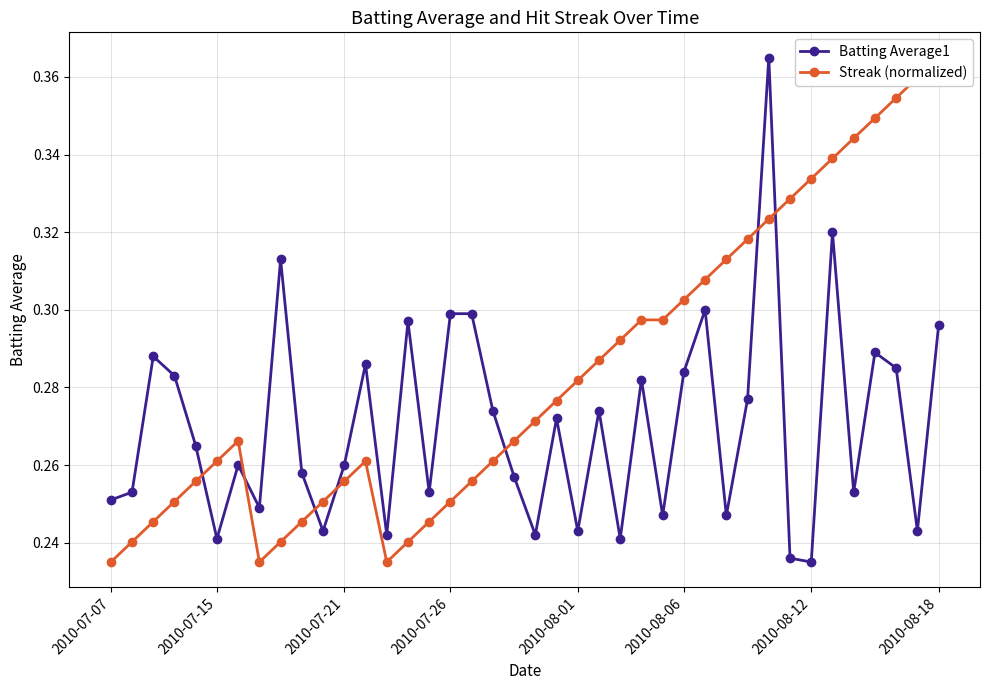

What is the minimum value shown in the chart?

0.2